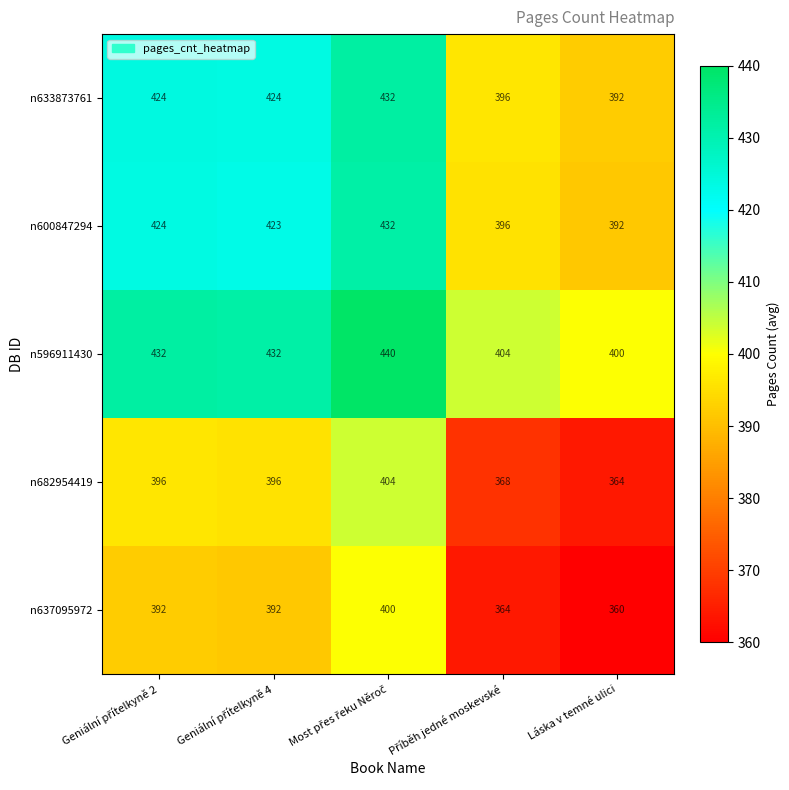

Count the n596911430 values in the range 404 to 432.

3